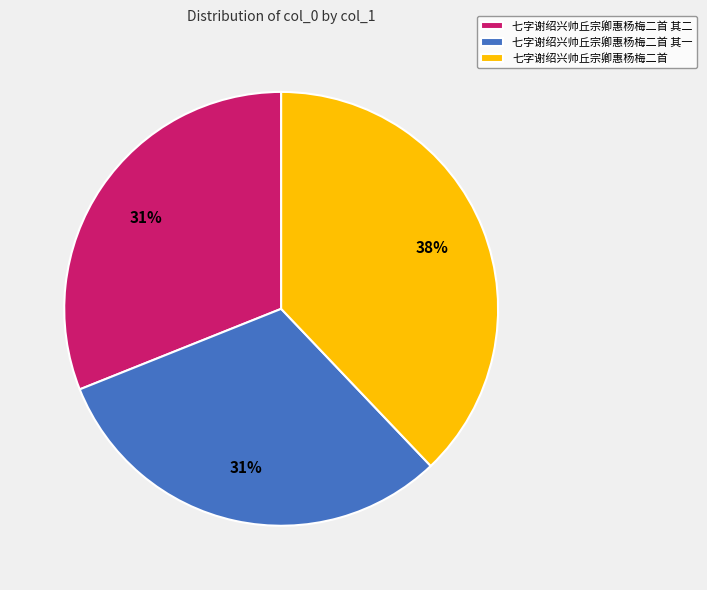

Count the number of slices in the pie.

3